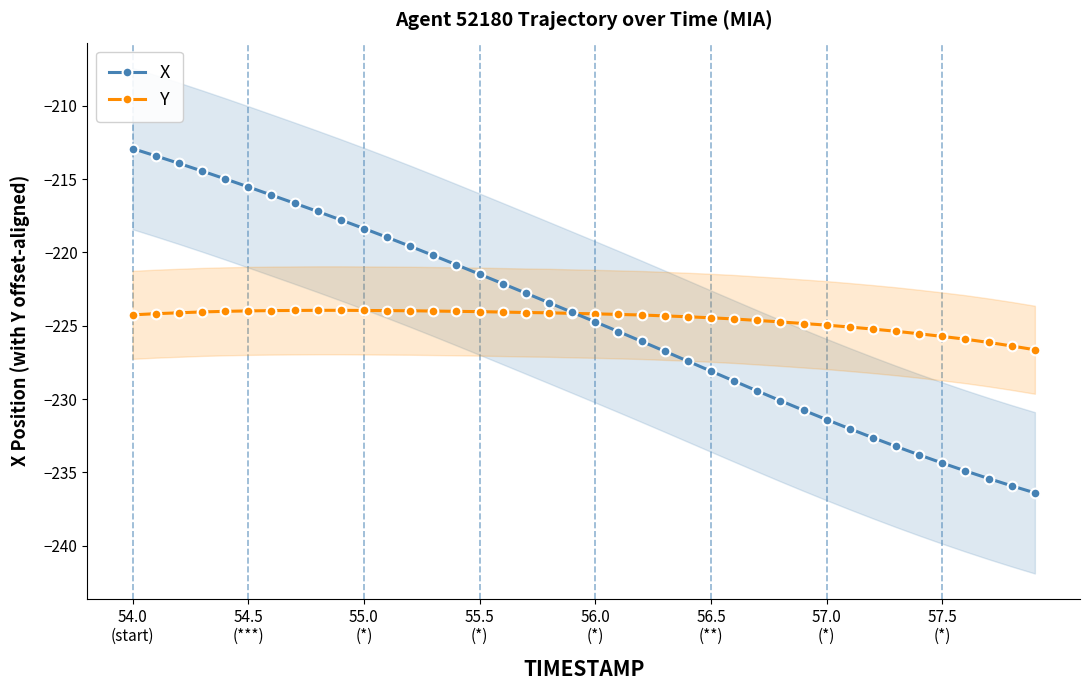

Which series ends up on top after the final intersection of X and Y?

Y